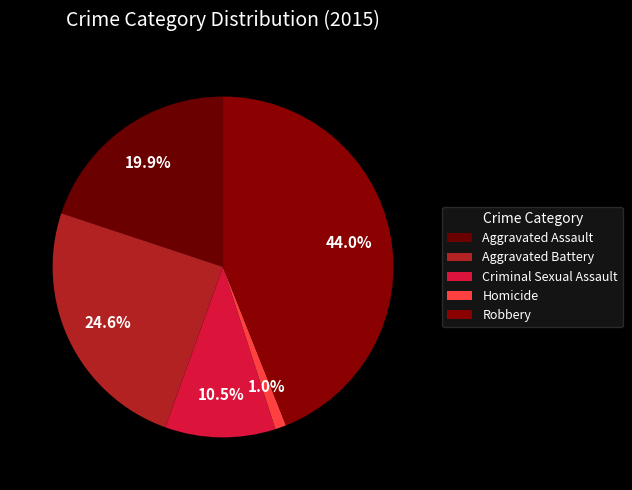

Combined, what portion of the pie is Aggravated Battery and Robbery?

68.6%